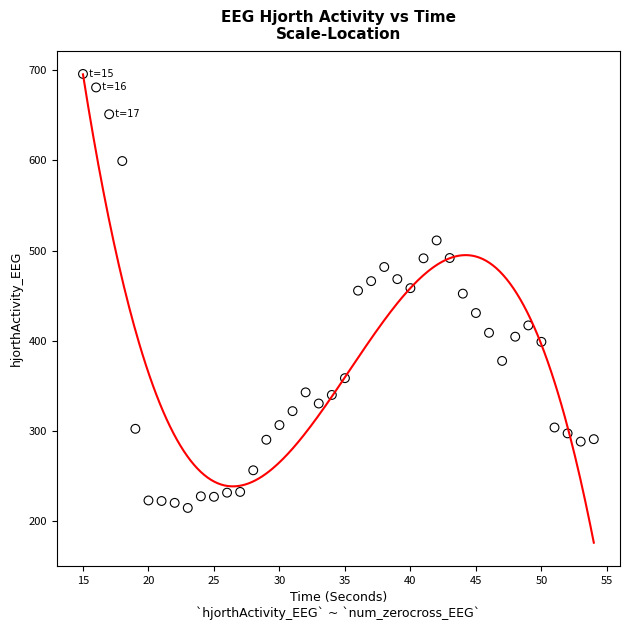

What is the range of Y values (max minus min)?

481.1